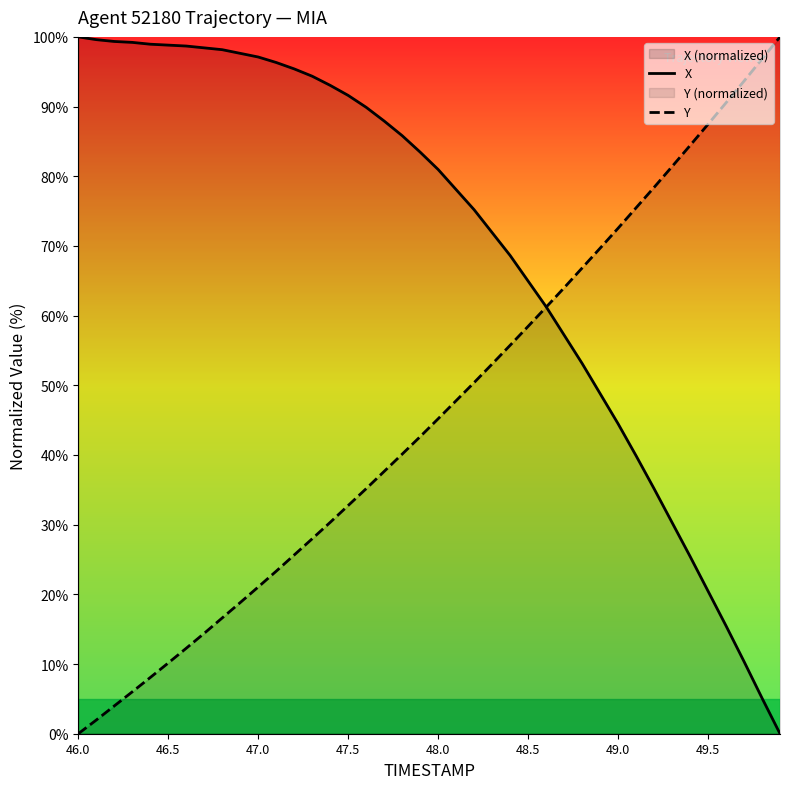

Reading right to left, list all the values displayed in this chart.

X: 0.0	5.1	10.4	15.5	20.5	25.5	30.3	35.2	39.9	44.5	48.8	53.1	57.2	61.3	65.0	68.6	71.9	75.2	78.1	81.0	83.5	85.8	87.9	89.9	91.6	93.0	94.4	95.4	96.3	97.1	97.6	98.2	98.4	98.7	98.8	99.0	99.2	99.3	99.6	100.0
Y: 100.0	96.8	93.7	90.5	87.5	84.4	81.4	78.4	75.5	72.5	69.7	66.8	64.0	61.2	58.5	55.7	53.1	50.4	47.8	45.2	42.6	40.1	37.6	35.2	32.7	30.3	28.0	25.6	23.3	21.1	18.8	16.6	14.4	12.3	10.2	8.1	6.0	4.0	2.0	0.0